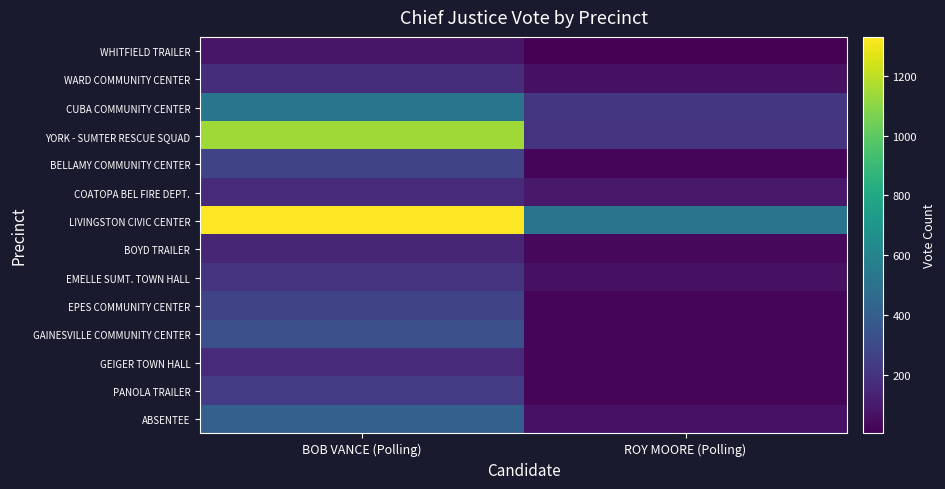

Which series has the largest total across all categories?

LIVINGSTON CIVIC CENTER